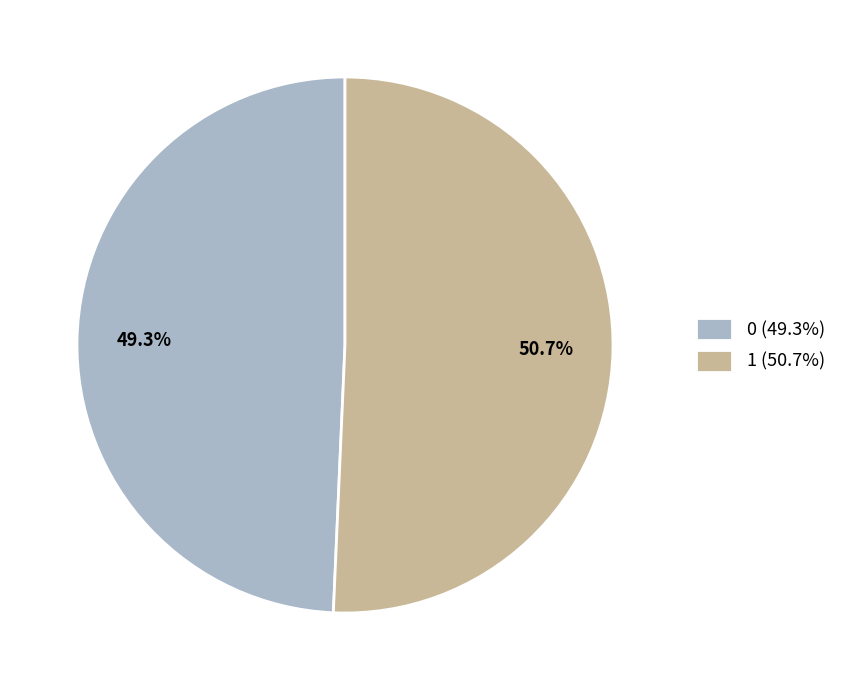

True or false: 1 accounts for 51% of the total.

True